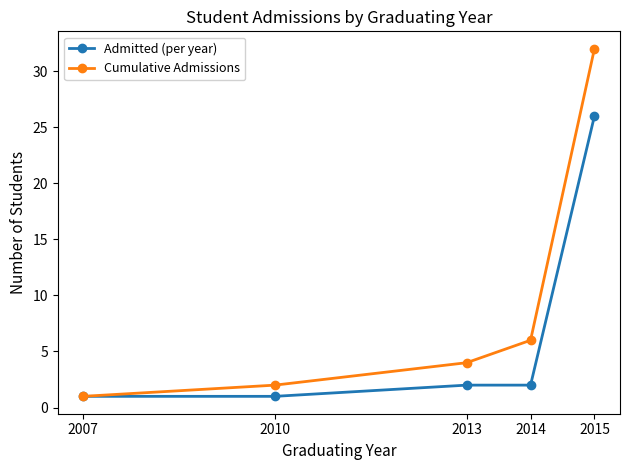

True or false: Cumulative Admissions has more than 1 points higher than both neighbors.

False